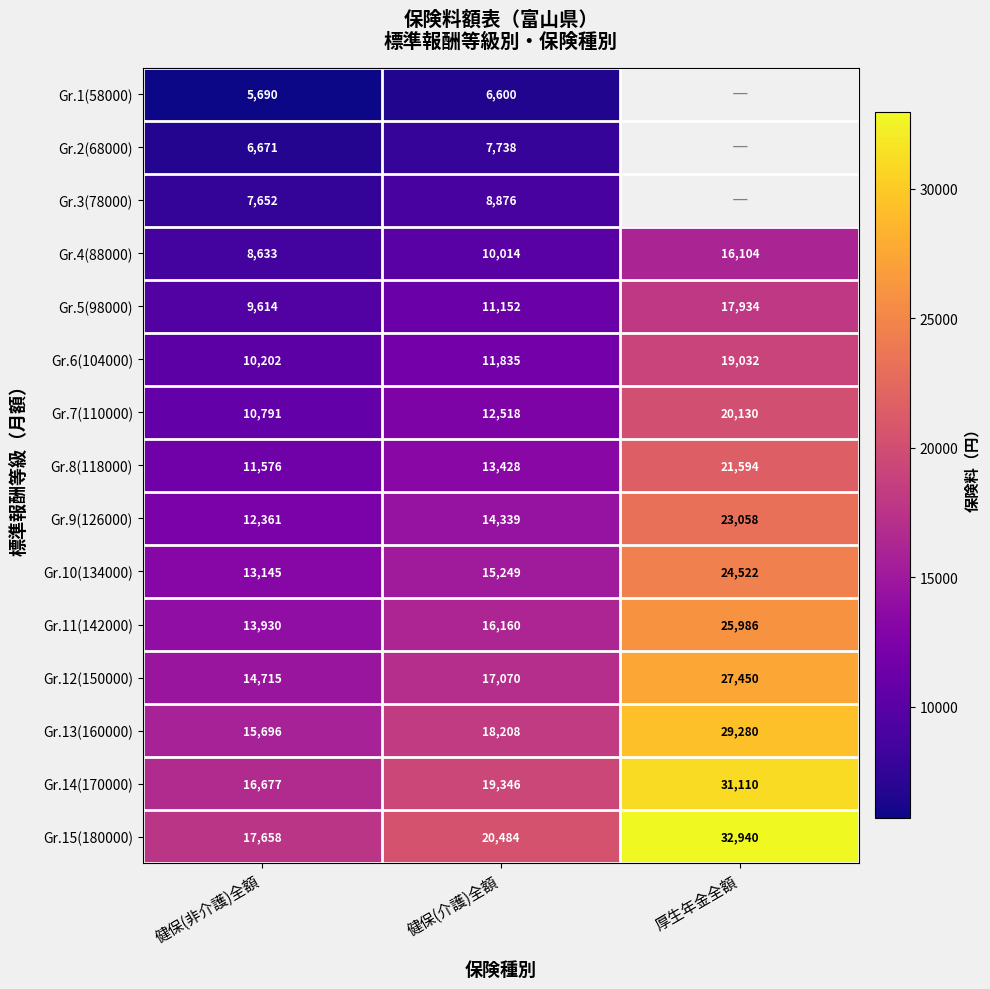

What is the total value across all series at 健保(介護)全額?

203017.0